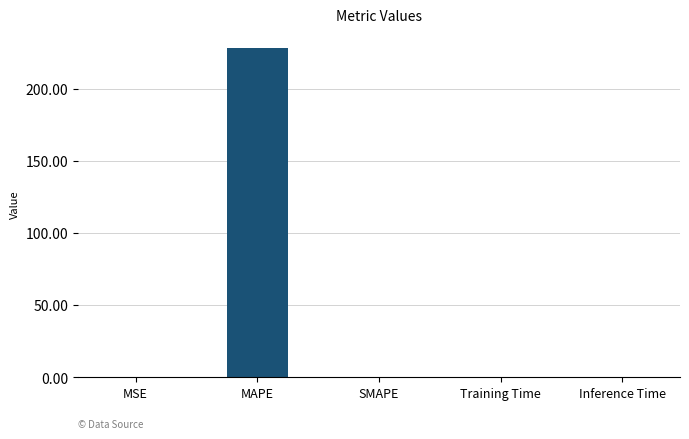

Does the chart contain stacked bars?

No